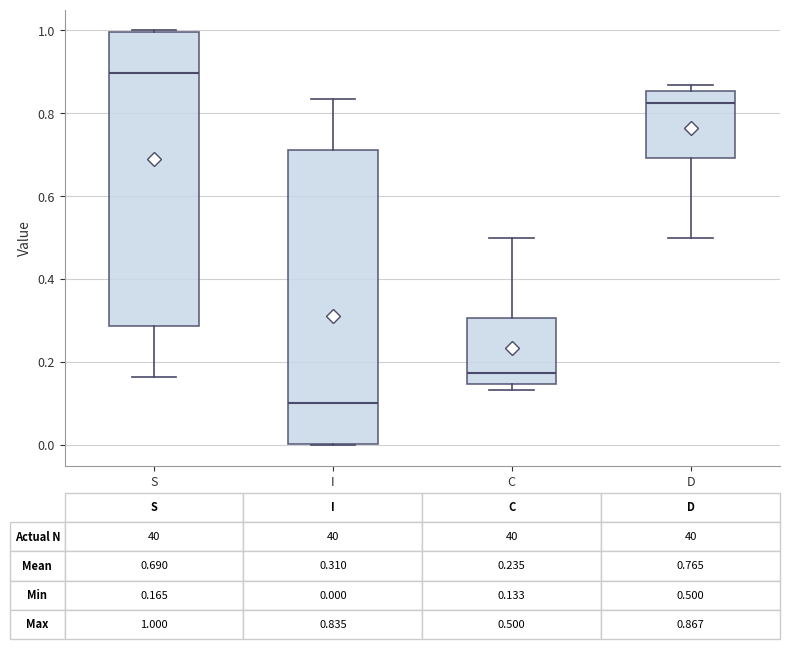

Which box's median line is the lowest?

I